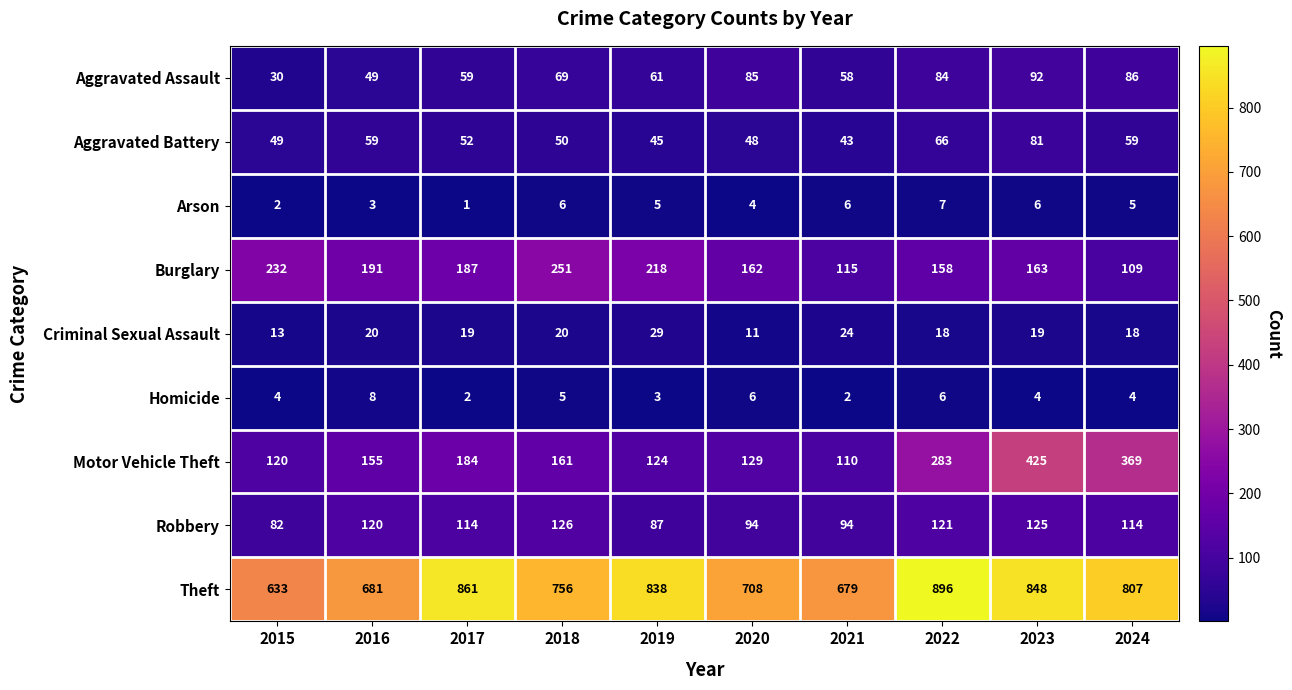

Is it true that Robbery equals 87 at 2019?

True